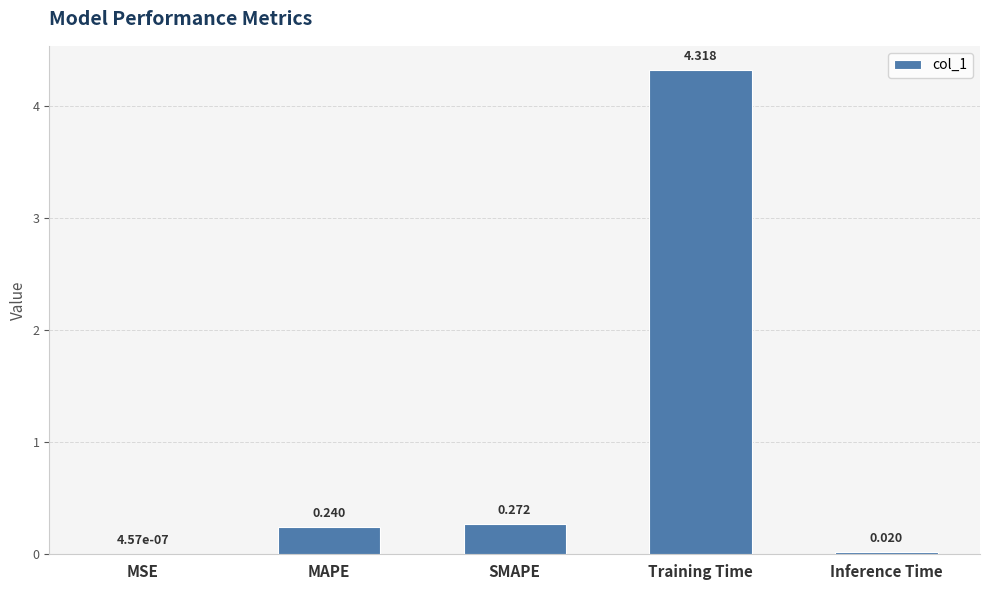

Where is the data nearest to the value 2?

SMAPE